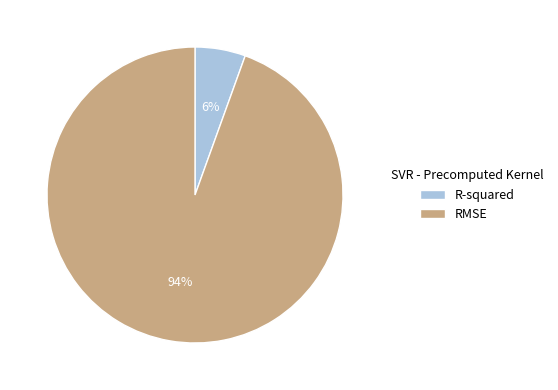

True or false: RMSE accounts for 94% of the total.

True